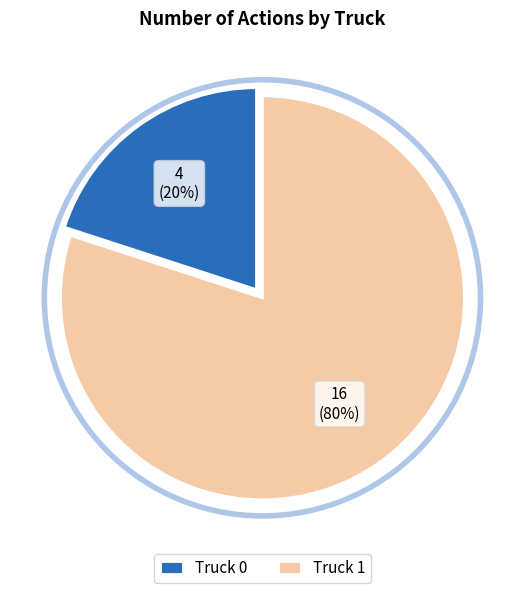

How many segments does this pie chart have?

2